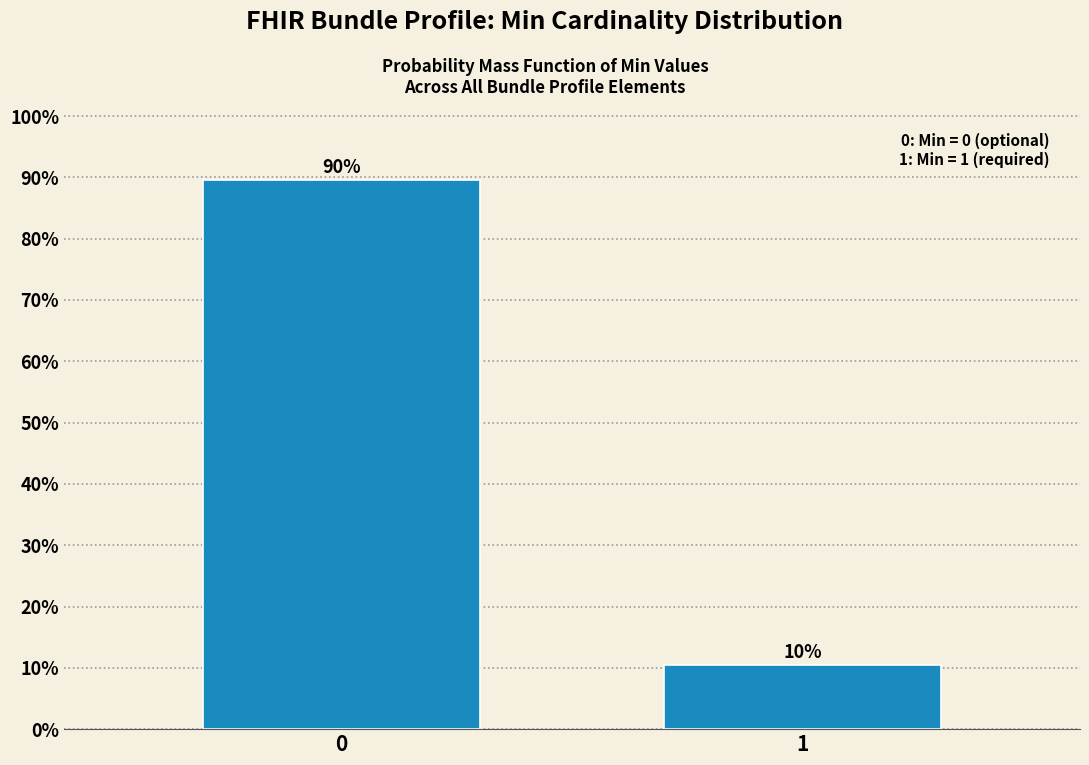

What is the sum of the values at 0 and 1?

100.0